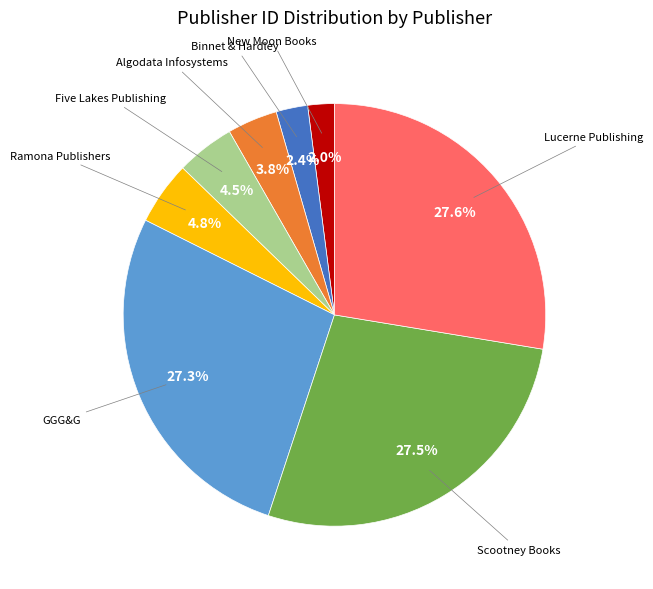

True or false: Algodata Infosystems accounts for 4% of the total.

True